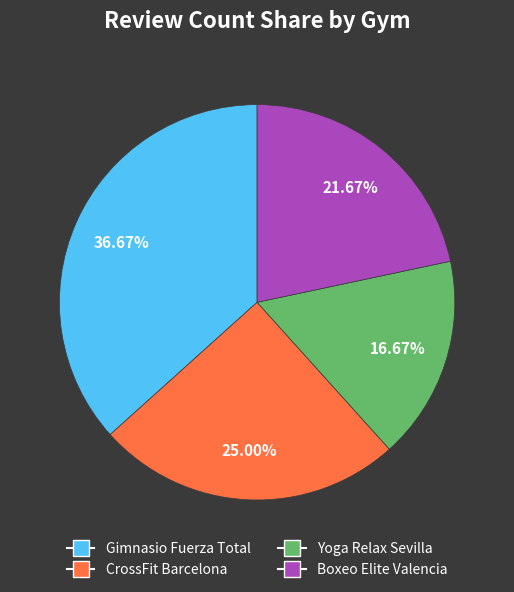

Rank the categories by value from lowest to highest.

Yoga Relax Sevilla, Boxeo Elite Valencia, CrossFit Barcelona, Gimnasio Fuerza Total